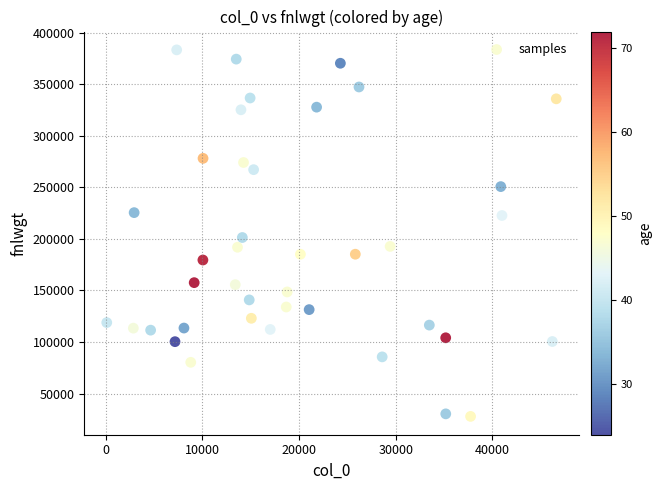

What Y value in the scatter plot is closest to 205647?

201410